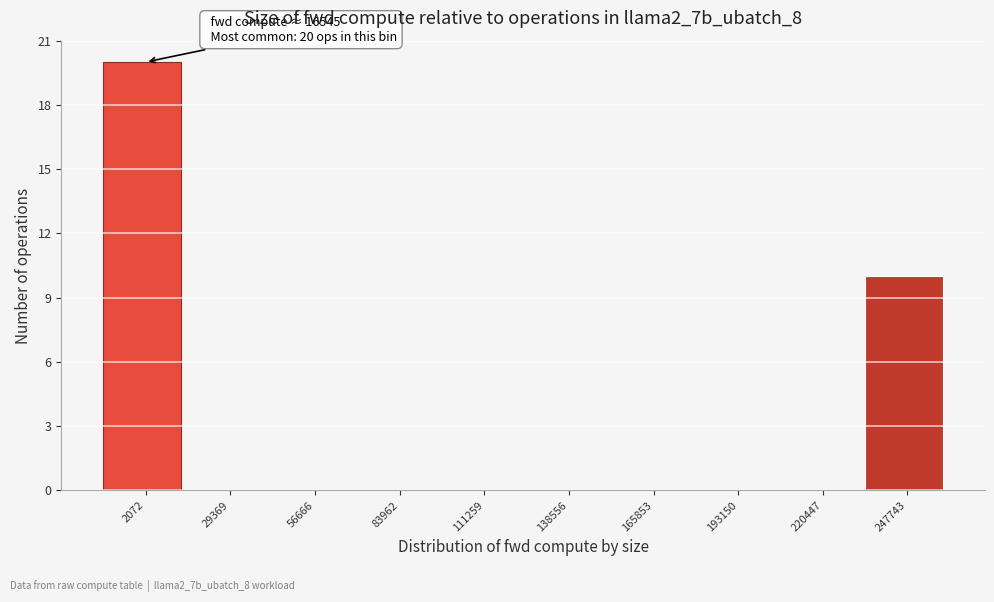

Reading left to right, transcribe all the data shown in this chart.

2072=20	29369=0	56666=0	83962=0	111259=0	138556=0	165853=0	193150=0	220447=0	247743=10